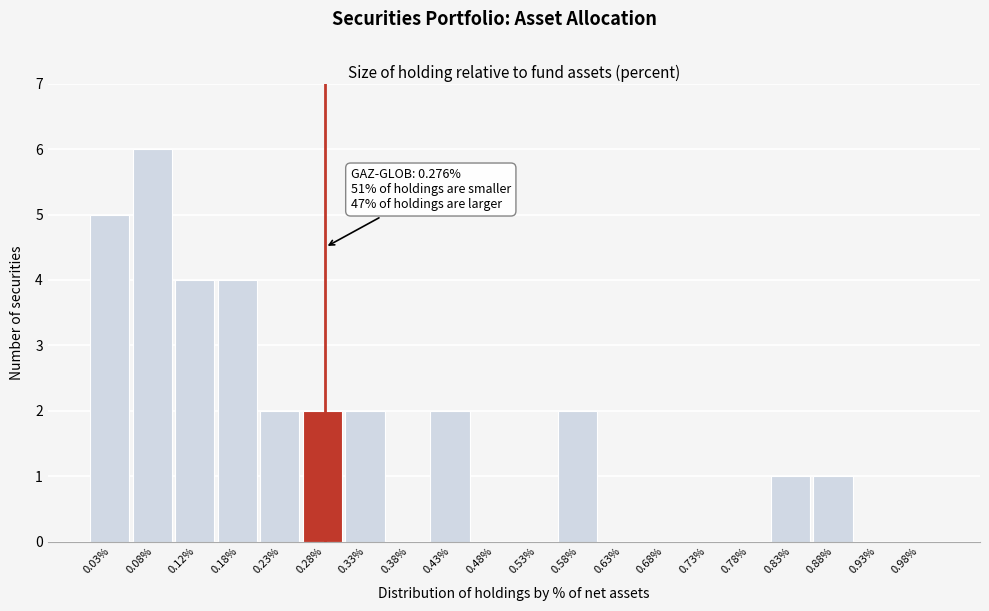

Which range on the x-axis has the tallest bar?

0.05 to 0.10